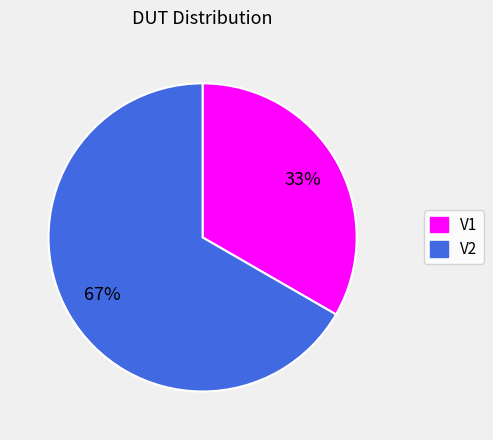

To the nearest percent, what is the combined percentage of V2 and V1?

100%